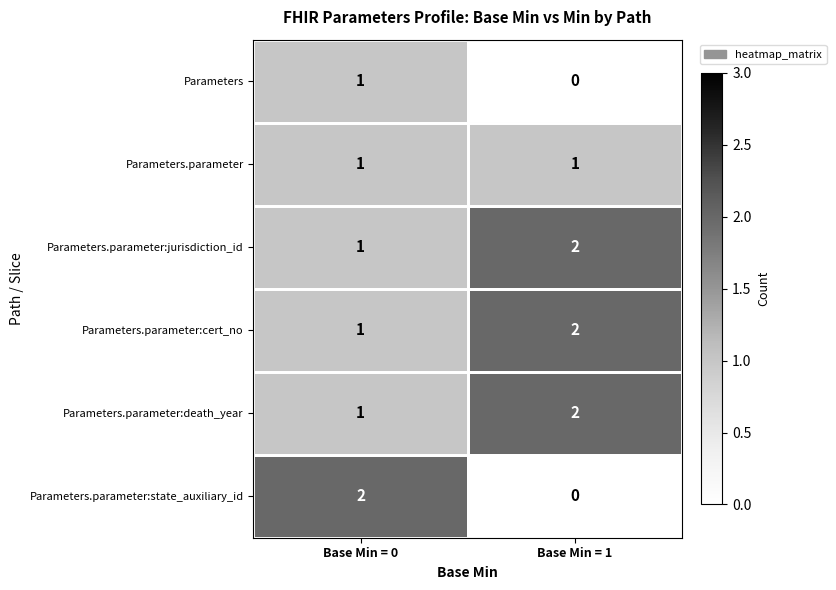

Is the value of Parameters.parameter:death_year at Base Min = 1 greater than the value of Parameters.parameter at Base Min = 1?

Yes